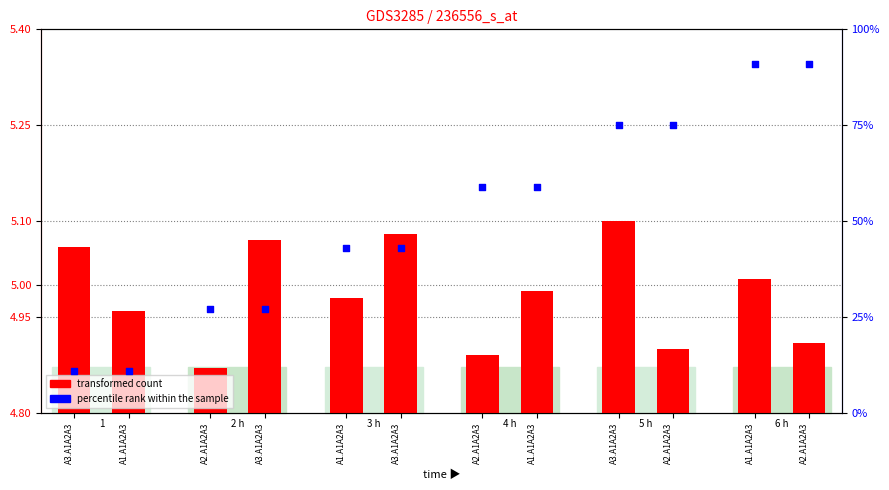

What is the change in value from A1.A1A2A3 to A2.A1A2A3?

+16